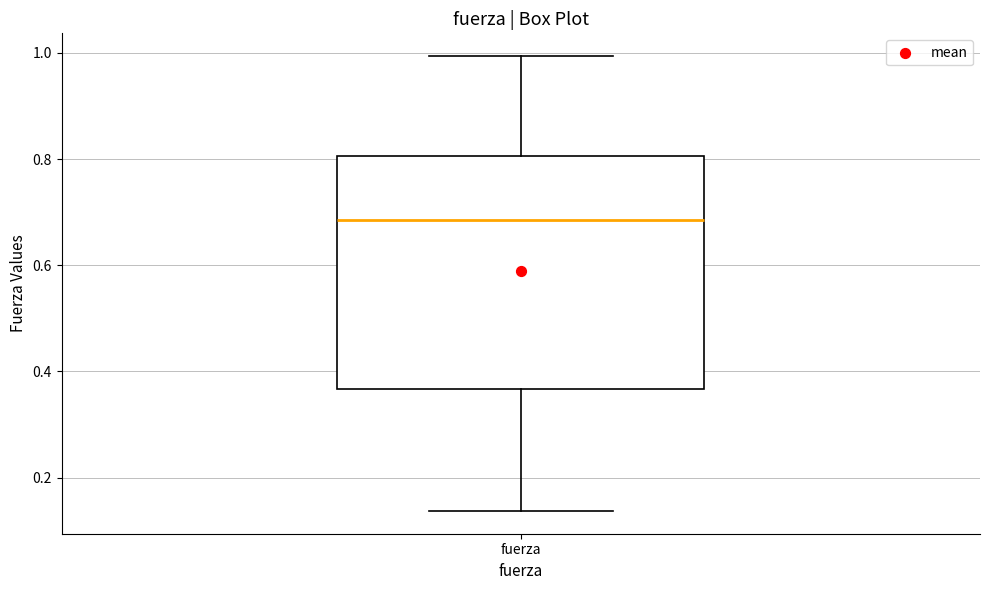

Read this box plot against the y-axis: the position of the median line, the range covered by the box, and the ends of both whiskers. The values are not printed on the chart, so give them approximately, as read against the axis.

median 0.68, box 0.36 to 0.80, whiskers 0.14 to 1.00